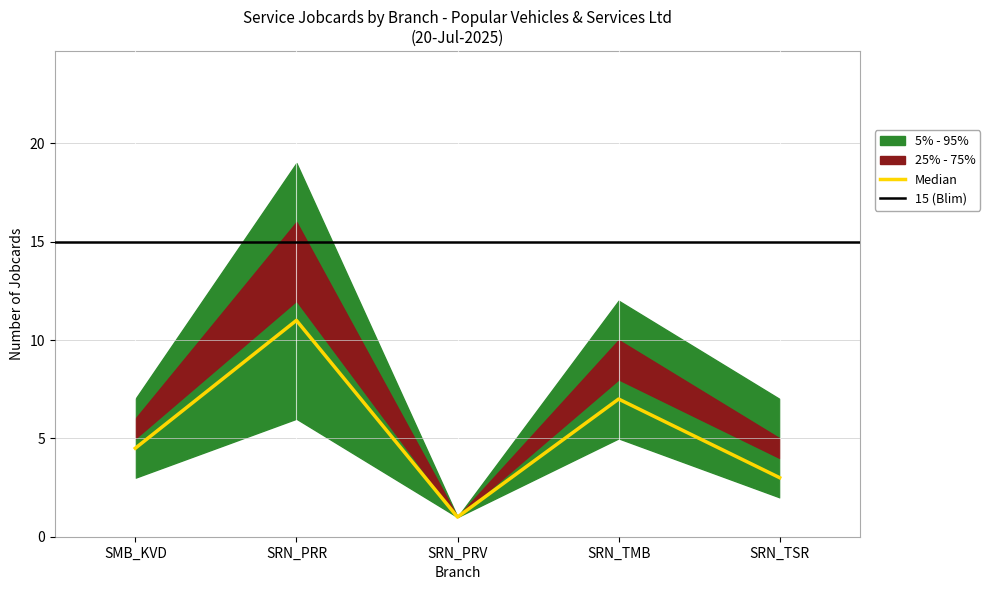

What is the sum of the p5_count values at SMB_KVD and SRN_TSR?

5.0